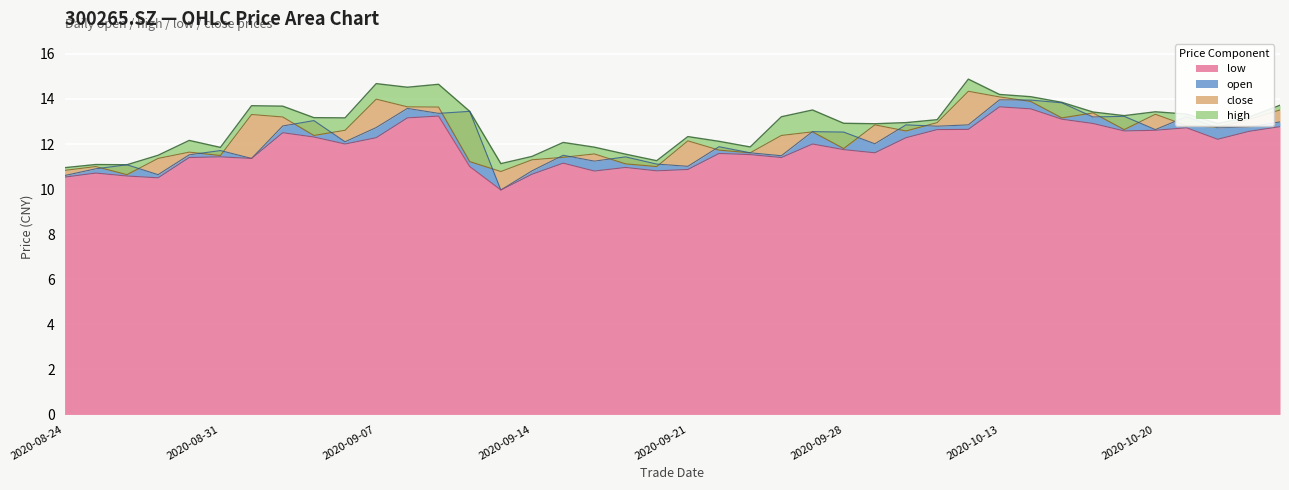

True or false: low has a value of 8.9 at 2020-10-13.

False